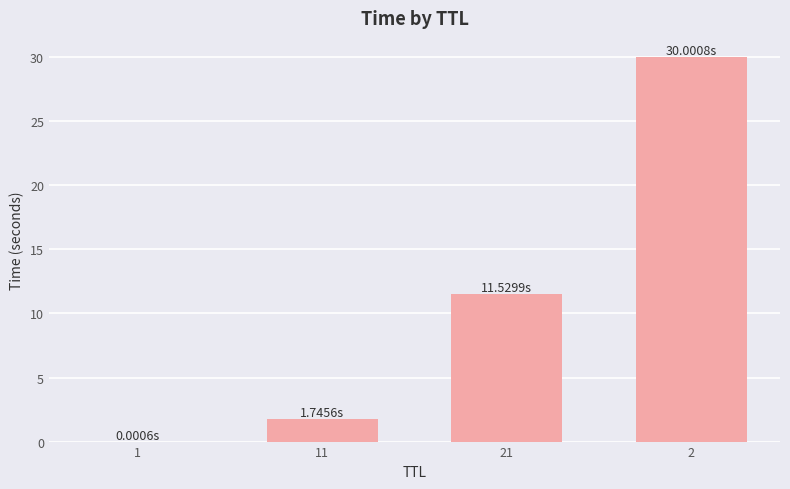

Which category has the highest value across all series?

2